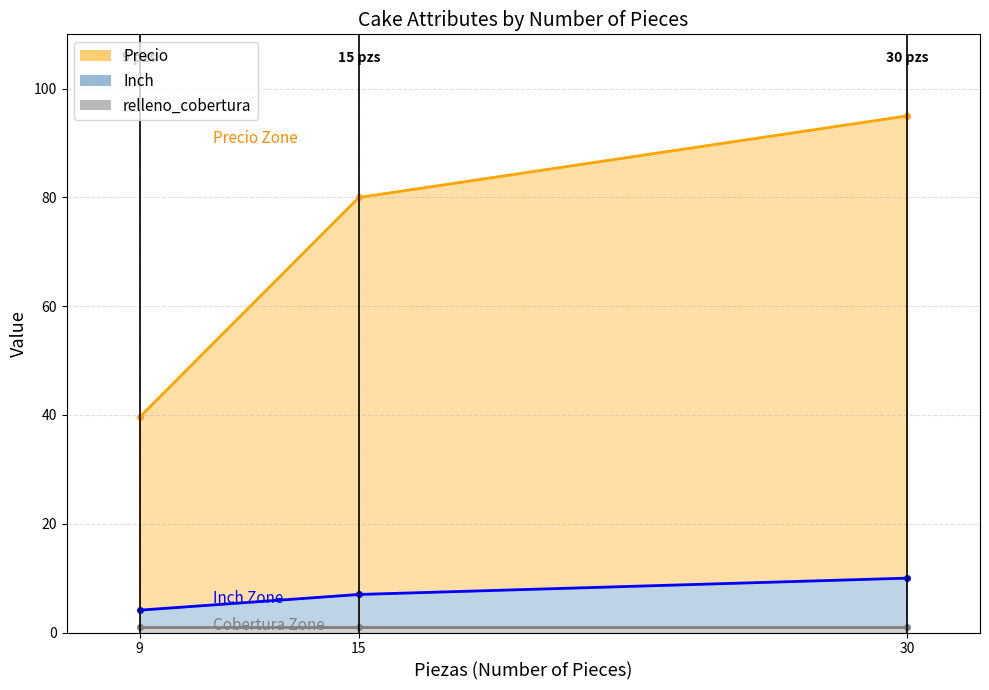

List the series in order of their peak value, highest first.

Precio, Inch, relleno_cobertura